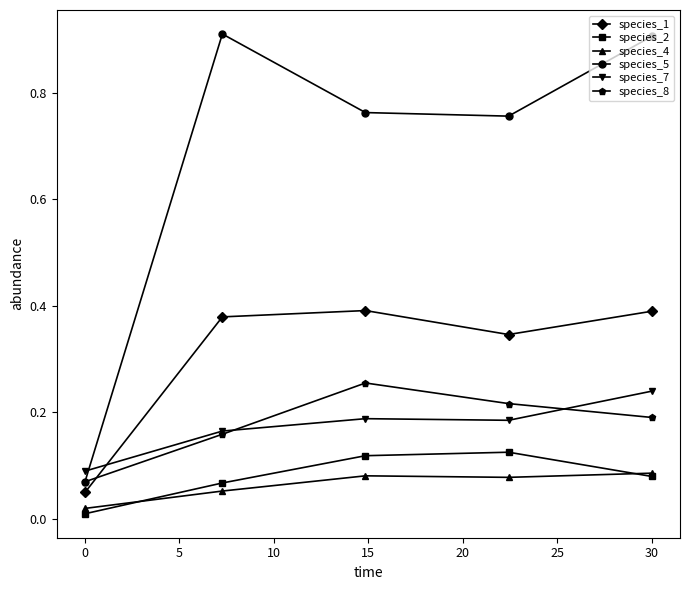

Does the chart display data point markers on the line(s)?

Yes